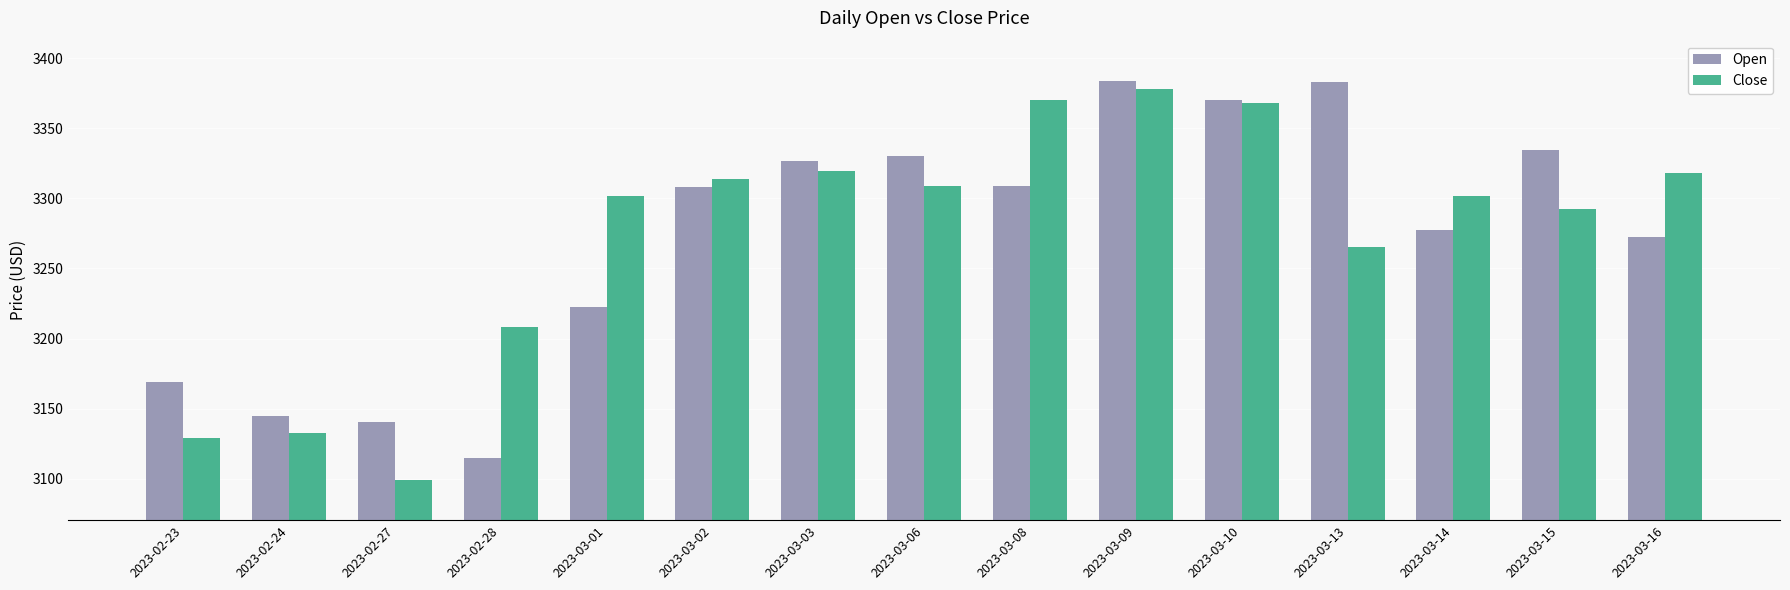

Is the value of Open at 2023-03-10 greater than the value of Close at 2023-03-16?

Yes